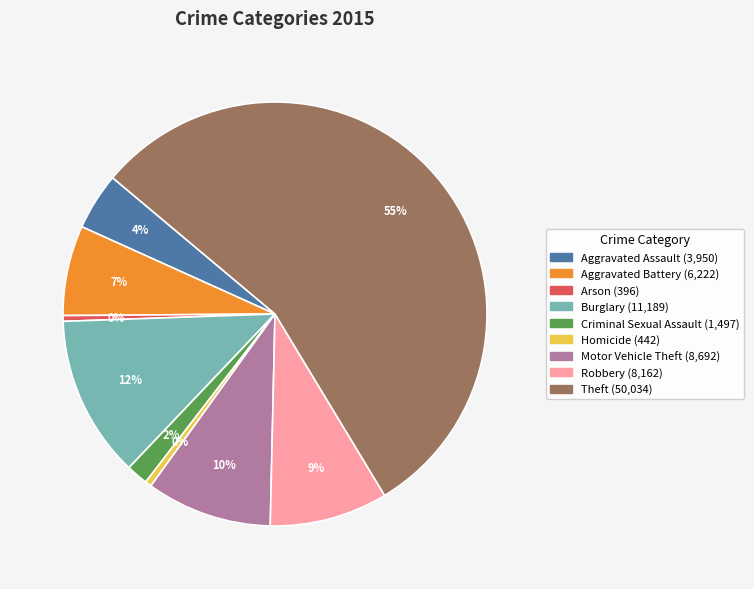

True or false: Arson accounts for 0% of the total.

True